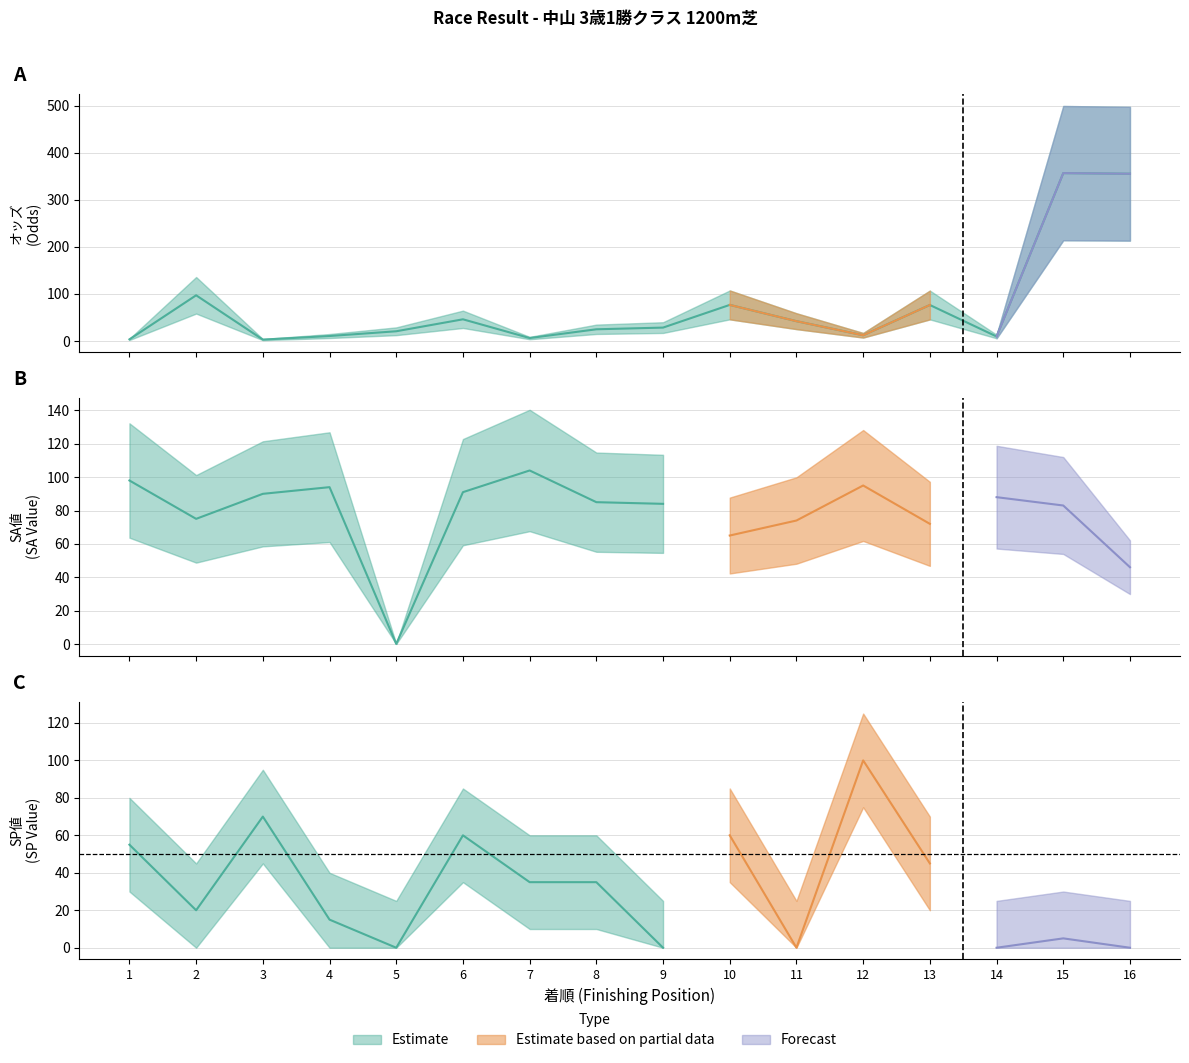

Read the SP値 value at 6.

60.0